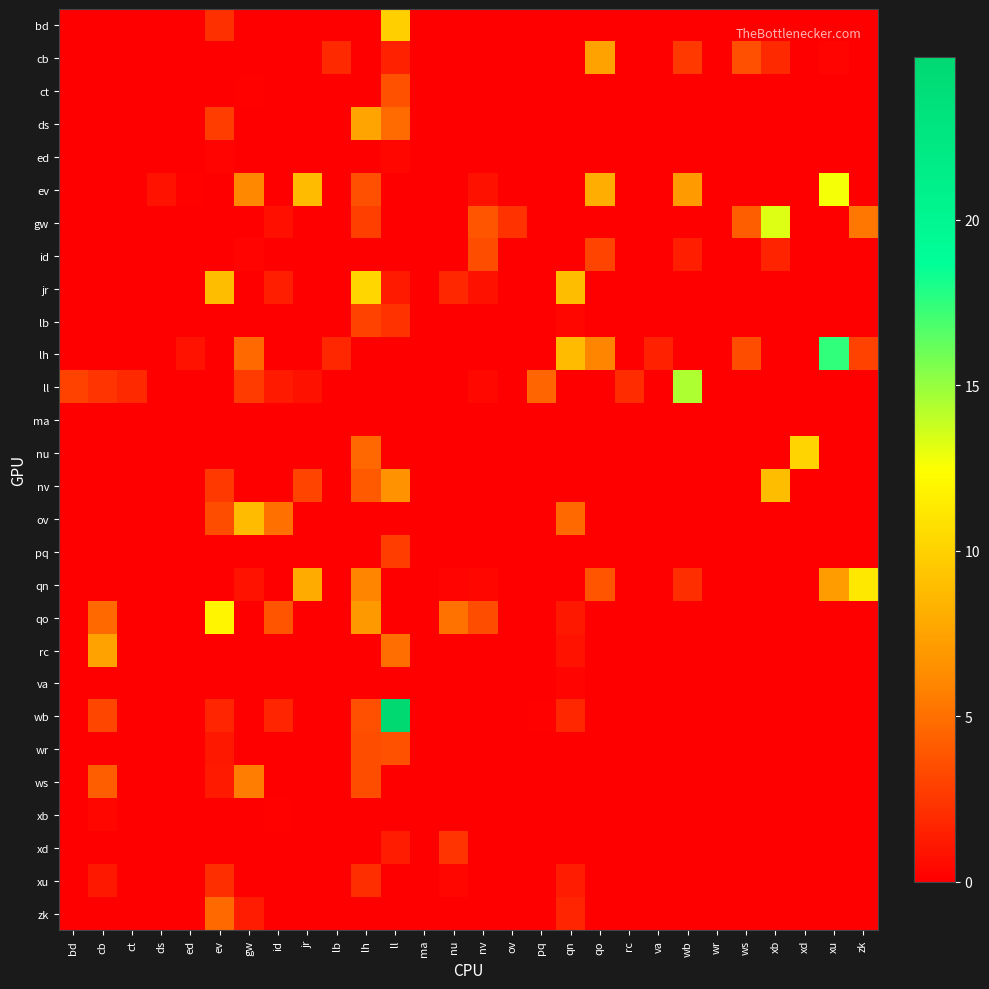

Reading left to right, transcribe all the data shown in this chart.

bd: bd=0.0	cb=0.0	ct=0.0	ds=0.0	ed=0.0	ev=2.2	gw=0.0	id=0.0	jr=0.0	lb=0.0	lh=0.0	ll=9.8	ma=0.0	nu=0.0	nv=0.0	ov=0.0	pq=0.0	qn=0.0	qo=0.0	rc=0.0	va=0.0	wb=0.0	wr=0.0	ws=0.0	xb=0.0	xd=0.0	xu=0.0	zk=0.0
cb: bd=0.0	cb=0.0	ct=0.0	ds=0.0	ed=0.0	ev=0.0	gw=0.0	id=0.0	jr=0.0	lb=1.9	lh=0.0	ll=1.5	ma=0.0	nu=0.0	nv=0.0	ov=0.0	pq=0.0	qn=0.0	qo=7.4	rc=0.0	va=0.0	wb=2.6	wr=0.0	ws=3.5	xb=1.9	xd=0.0	xu=0.2	zk=0.0
ct: bd=0.0	cb=0.0	ct=0.0	ds=0.0	ed=0.0	ev=0.0	gw=0.1	id=0.0	jr=0.0	lb=0.0	lh=0.0	ll=3.7	ma=0.0	nu=0.0	nv=0.0	ov=0.0	pq=0.0	qn=0.0	qo=0.0	rc=0.0	va=0.0	wb=0.0	wr=0.0	ws=0.0	xb=0.0	xd=0.0	xu=0.0	zk=0.0
ds: bd=0.0	cb=0.1	ct=0.0	ds=0.0	ed=0.0	ev=2.8	gw=0.0	id=0.0	jr=0.0	lb=0.0	lh=7.6	ll=4.8	ma=0.0	nu=0.0	nv=0.0	ov=0.0	pq=0.0	qn=0.0	qo=0.0	rc=0.0	va=0.0	wb=0.0	wr=0.0	ws=0.0	xb=0.0	xd=0.0	xu=0.0	zk=0.0
ed: bd=0.0	cb=0.0	ct=0.0	ds=0.0	ed=0.0	ev=0.3	gw=0.0	id=0.0	jr=0.0	lb=0.0	lh=0.0	ll=0.4	ma=0.0	nu=0.0	nv=0.0	ov=0.0	pq=0.0	qn=0.0	qo=0.0	rc=0.0	va=0.0	wb=0.0	wr=0.0	ws=0.0	xb=0.0	xd=0.0	xu=0.0	zk=0.0
ev: bd=0.0	cb=0.0	ct=0.0	ds=1.0	ed=0.2	ev=0.0	gw=6.0	id=0.0	jr=8.8	lb=0.0	lh=3.5	ll=0.0	ma=0.0	nu=0.0	nv=0.8	ov=0.0	pq=0.0	qn=0.0	qo=8.0	rc=0.0	va=0.0	wb=7.0	wr=0.0	ws=0.0	xb=0.0	xd=0.0	xu=12.7	zk=0.0
gw: bd=0.0	cb=0.0	ct=0.0	ds=0.0	ed=0.0	ev=0.0	gw=0.0	id=0.7	jr=0.0	lb=0.0	lh=2.9	ll=0.0	ma=0.0	nu=0.0	nv=3.8	ov=2.3	pq=0.0	qn=0.0	qo=0.0	rc=0.0	va=0.0	wb=0.0	wr=0.0	ws=4.3	xb=13.3	xd=0.0	xu=0.0	zk=5.3
id: bd=0.0	cb=0.0	ct=0.0	ds=0.0	ed=0.0	ev=0.0	gw=0.3	id=0.0	jr=0.0	lb=0.0	lh=0.0	ll=0.0	ma=0.0	nu=0.0	nv=3.4	ov=0.0	pq=0.0	qn=0.0	qo=3.0	rc=0.0	va=0.0	wb=1.4	wr=0.0	ws=0.0	xb=1.6	xd=0.0	xu=0.0	zk=0.0
jr: bd=0.0	cb=0.0	ct=0.0	ds=0.0	ed=0.0	ev=8.9	gw=0.0	id=1.4	jr=0.0	lb=0.0	lh=10.2	ll=1.2	ma=0.0	nu=1.8	nv=0.8	ov=0.0	pq=0.0	qn=8.9	qo=0.0	rc=0.0	va=0.0	wb=0.0	wr=0.0	ws=0.0	xb=0.0	xd=0.0	xu=0.0	zk=0.0
lb: bd=0.0	cb=0.0	ct=0.0	ds=0.0	ed=0.0	ev=0.0	gw=0.0	id=0.0	jr=0.0	lb=0.0	lh=3.0	ll=2.3	ma=0.0	nu=0.0	nv=0.0	ov=0.0	pq=0.0	qn=0.3	qo=0.0	rc=0.0	va=0.0	wb=0.0	wr=0.0	ws=0.0	xb=0.0	xd=0.0	xu=0.0	zk=0.0
lh: bd=0.0	cb=0.0	ct=0.0	ds=0.0	ed=1.0	ev=0.0	gw=4.7	id=0.0	jr=0.0	lb=1.8	lh=0.0	ll=0.0	ma=0.0	nu=0.0	nv=0.0	ov=0.0	pq=0.0	qn=8.8	qo=5.9	rc=0.0	va=1.5	wb=0.0	wr=0.0	ws=3.5	xb=0.0	xd=0.0	xu=17.5	zk=3.0
ll: bd=2.9	cb=2.4	ct=1.9	ds=0.0	ed=0.0	ev=0.0	gw=2.6	id=1.3	jr=0.9	lb=0.0	lh=0.0	ll=0.0	ma=0.0	nu=0.0	nv=0.5	ov=0.0	pq=4.5	qn=0.0	qo=0.0	rc=2.0	va=0.0	wb=14.5	wr=0.0	ws=0.0	xb=0.0	xd=0.0	xu=0.0	zk=0.0
ma: bd=0.0	cb=0.0	ct=0.0	ds=0.0	ed=0.0	ev=0.0	gw=0.0	id=0.0	jr=0.0	lb=0.0	lh=0.0	ll=0.0	ma=0.0	nu=0.0	nv=0.0	ov=0.0	pq=0.0	qn=0.0	qo=0.0	rc=0.0	va=0.0	wb=0.0	wr=0.0	ws=0.0	xb=0.0	xd=0.0	xu=0.0	zk=0.0
nu: bd=0.0	cb=0.0	ct=0.0	ds=0.0	ed=0.0	ev=0.0	gw=0.0	id=0.0	jr=0.0	lb=0.0	lh=4.6	ll=0.0	ma=0.0	nu=0.0	nv=0.0	ov=0.0	pq=0.0	qn=0.0	qo=0.0	rc=0.0	va=0.0	wb=0.0	wr=0.0	ws=0.0	xb=0.0	xd=10.1	xu=0.0	zk=0.0
nv: bd=0.0	cb=0.0	ct=0.0	ds=0.0	ed=0.0	ev=2.6	gw=0.0	id=0.0	jr=3.1	lb=0.0	lh=4.0	ll=6.6	ma=0.0	nu=0.0	nv=0.0	ov=0.0	pq=0.0	qn=0.0	qo=0.0	rc=0.0	va=0.0	wb=0.0	wr=0.0	ws=0.0	xb=8.9	xd=0.0	xu=0.0	zk=0.0
ov: bd=0.0	cb=0.0	ct=0.0	ds=0.0	ed=0.0	ev=3.4	gw=8.8	id=5.0	jr=0.0	lb=0.0	lh=0.0	ll=0.0	ma=0.0	nu=0.0	nv=0.0	ov=0.0	pq=0.0	qn=4.7	qo=0.0	rc=0.0	va=0.0	wb=0.0	wr=0.0	ws=0.0	xb=0.0	xd=0.0	xu=0.0	zk=0.0
pq: bd=0.0	cb=0.0	ct=0.0	ds=0.0	ed=0.0	ev=0.0	gw=0.0	id=0.0	jr=0.0	lb=0.0	lh=0.0	ll=2.7	ma=0.0	nu=0.0	nv=0.0	ov=0.0	pq=0.0	qn=0.0	qo=0.0	rc=0.0	va=0.0	wb=0.0	wr=0.0	ws=0.0	xb=0.0	xd=0.0	xu=0.0	zk=0.0
qn: bd=0.0	cb=0.0	ct=0.0	ds=0.0	ed=0.0	ev=0.0	gw=0.9	id=0.0	jr=7.9	lb=0.0	lh=5.9	ll=0.0	ma=0.0	nu=0.2	nv=0.3	ov=0.0	pq=0.0	qn=0.0	qo=3.9	rc=0.0	va=0.0	wb=2.1	wr=0.0	ws=0.0	xb=0.0	xd=0.0	xu=7.1	zk=11.2
qo: bd=0.0	cb=4.7	ct=0.0	ds=0.0	ed=0.0	ev=11.9	gw=0.0	id=3.8	jr=0.0	lb=0.0	lh=6.9	ll=0.0	ma=0.0	nu=5.1	nv=3.5	ov=0.0	pq=0.0	qn=1.1	qo=0.0	rc=0.0	va=0.0	wb=0.0	wr=0.0	ws=0.0	xb=0.0	xd=0.0	xu=0.0	zk=0.0
rc: bd=0.0	cb=7.4	ct=0.0	ds=0.0	ed=0.0	ev=0.0	gw=0.0	id=0.0	jr=0.0	lb=0.0	lh=0.0	ll=4.9	ma=0.0	nu=0.0	nv=0.0	ov=0.0	pq=0.0	qn=0.9	qo=0.0	rc=0.0	va=0.0	wb=0.0	wr=0.0	ws=0.0	xb=0.0	xd=0.0	xu=0.0	zk=0.0
va: bd=0.0	cb=0.0	ct=0.0	ds=0.0	ed=0.0	ev=0.0	gw=0.0	id=0.0	jr=0.0	lb=0.0	lh=0.0	ll=0.0	ma=0.0	nu=0.0	nv=0.0	ov=0.0	pq=0.0	qn=0.2	qo=0.0	rc=0.0	va=0.0	wb=0.0	wr=0.0	ws=0.0	xb=0.0	xd=0.0	xu=0.0	zk=0.0
wb: bd=0.0	cb=3.2	ct=0.0	ds=0.0	ed=0.0	ev=1.7	gw=0.0	id=1.7	jr=0.0	lb=0.0	lh=3.6	ll=24.9	ma=0.0	nu=0.0	nv=0.0	ov=0.0	pq=0.1	qn=1.8	qo=0.0	rc=0.0	va=0.0	wb=0.0	wr=0.0	ws=0.0	xb=0.0	xd=0.0	xu=0.0	zk=0.0
wr: bd=0.0	cb=0.1	ct=0.0	ds=0.0	ed=0.0	ev=1.1	gw=0.0	id=0.0	jr=0.0	lb=0.0	lh=3.5	ll=3.7	ma=0.0	nu=0.0	nv=0.0	ov=0.0	pq=0.0	qn=0.0	qo=0.0	rc=0.0	va=0.0	wb=0.0	wr=0.0	ws=0.0	xb=0.0	xd=0.0	xu=0.0	zk=0.0
ws: bd=0.0	cb=4.2	ct=0.0	ds=0.0	ed=0.0	ev=1.2	gw=5.6	id=0.0	jr=0.0	lb=0.0	lh=3.5	ll=0.0	ma=0.0	nu=0.0	nv=0.0	ov=0.0	pq=0.0	qn=0.0	qo=0.0	rc=0.0	va=0.0	wb=0.0	wr=0.0	ws=0.0	xb=0.0	xd=0.0	xu=0.0	zk=0.0
xb: bd=0.0	cb=0.4	ct=0.0	ds=0.0	ed=0.0	ev=0.0	gw=0.0	id=0.1	jr=0.0	lb=0.0	lh=0.0	ll=0.0	ma=0.0	nu=0.0	nv=0.0	ov=0.0	pq=0.0	qn=0.0	qo=0.0	rc=0.0	va=0.0	wb=0.0	wr=0.0	ws=0.0	xb=0.0	xd=0.0	xu=0.0	zk=0.0
xd: bd=0.0	cb=0.0	ct=0.0	ds=0.0	ed=0.0	ev=0.0	gw=0.0	id=0.0	jr=0.0	lb=0.0	lh=0.0	ll=1.4	ma=0.0	nu=2.4	nv=0.0	ov=0.0	pq=0.0	qn=0.0	qo=0.0	rc=0.0	va=0.0	wb=0.0	wr=0.0	ws=0.0	xb=0.0	xd=0.0	xu=0.0	zk=0.0
xu: bd=0.0	cb=1.1	ct=0.0	ds=0.0	ed=0.0	ev=2.1	gw=0.0	id=0.0	jr=0.0	lb=0.0	lh=2.1	ll=0.0	ma=0.0	nu=0.4	nv=0.0	ov=0.0	pq=0.0	qn=1.3	qo=0.0	rc=0.0	va=0.0	wb=0.0	wr=0.0	ws=0.0	xb=0.0	xd=0.0	xu=0.0	zk=0.0
zk: bd=0.0	cb=0.0	ct=0.0	ds=0.0	ed=0.0	ev=4.7	gw=1.3	id=0.0	jr=0.0	lb=0.0	lh=0.0	ll=0.0	ma=0.0	nu=0.0	nv=0.1	ov=0.0	pq=0.0	qn=1.7	qo=0.0	rc=0.0	va=0.0	wb=0.0	wr=0.0	ws=0.0	xb=0.0	xd=0.0	xu=0.0	zk=0.0